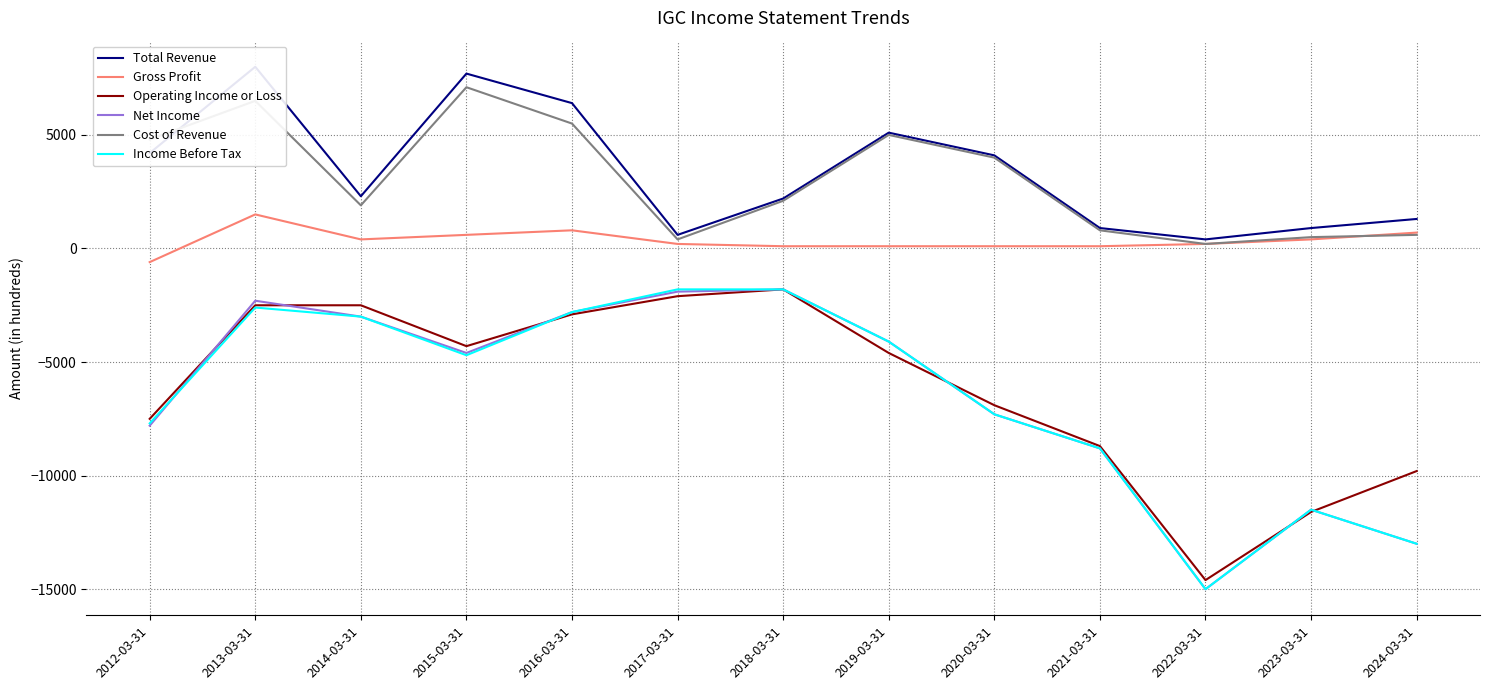

Which series has the widest spread of values?

Net Income